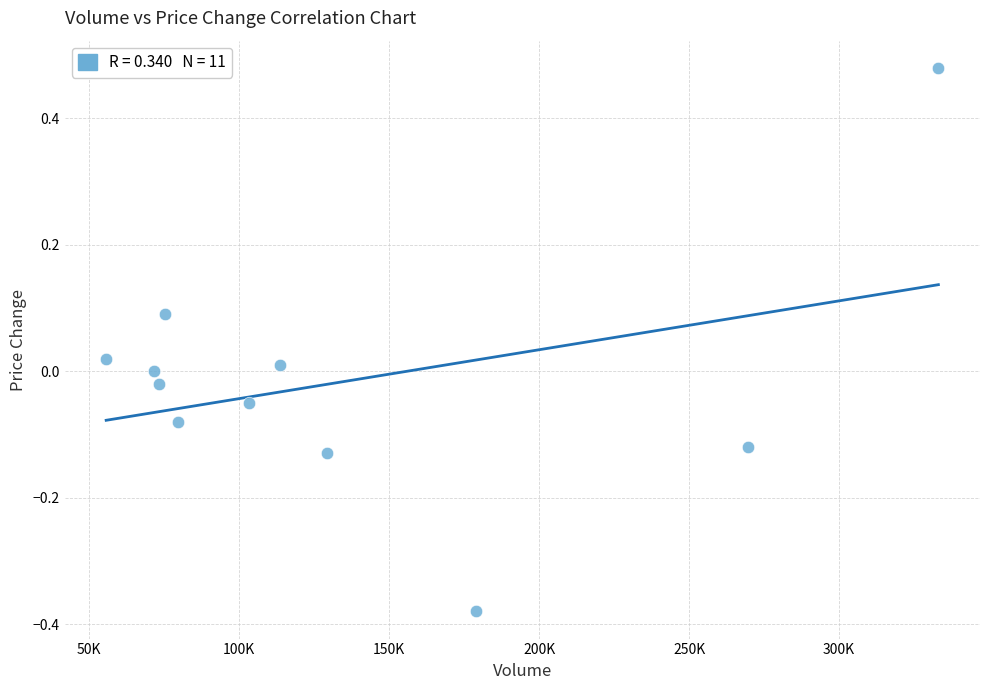

What is the range of X values (max minus min)?

277504.6